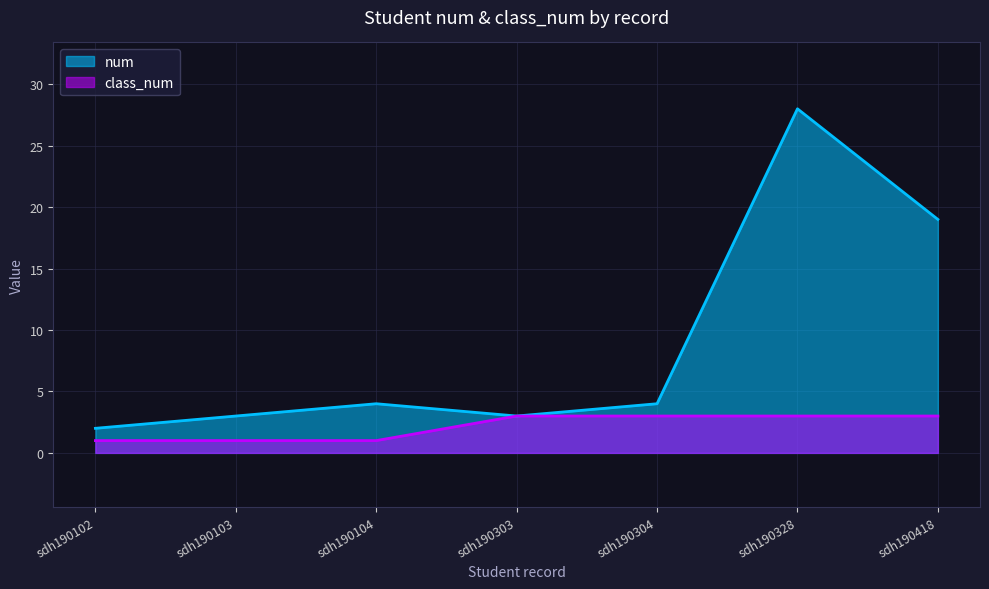

What is the total value across all series at sdh190103?

4